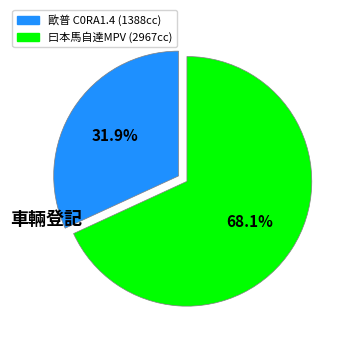

Is there a majority slice in this chart?

Yes